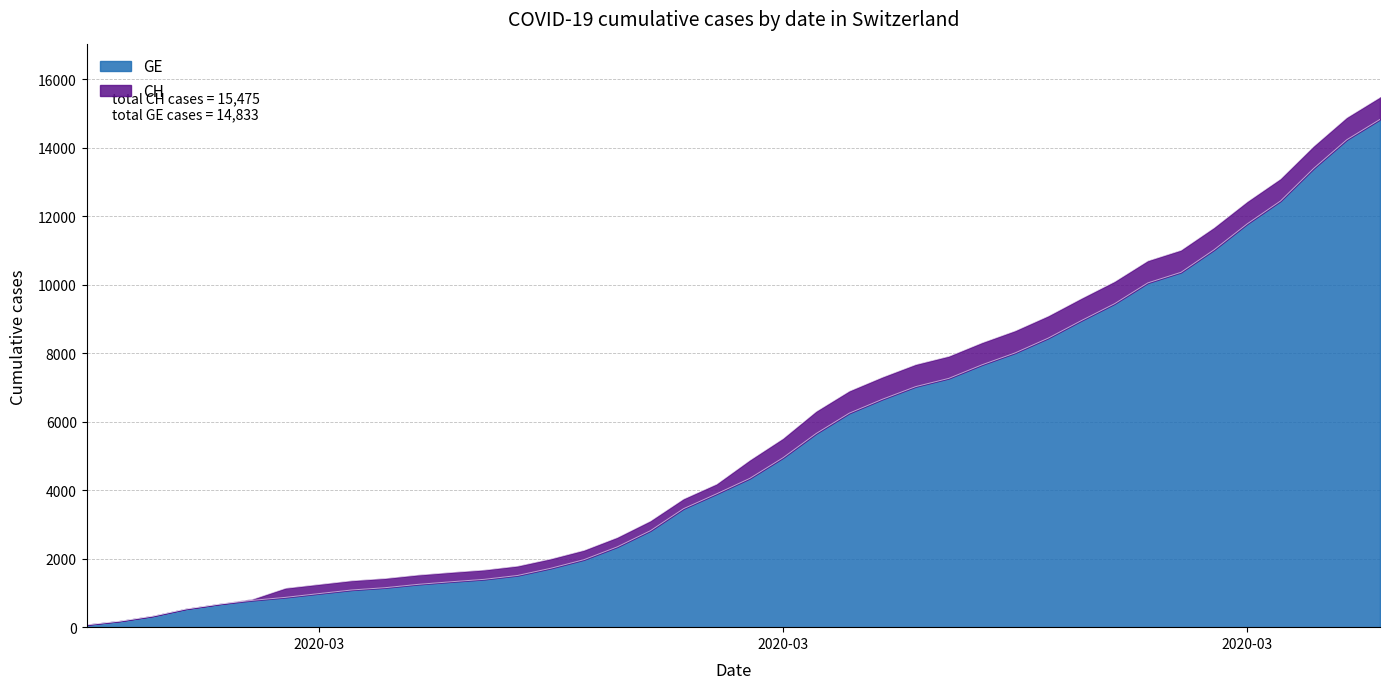

Rank the series by their maximum value, from highest to lowest.

CH, GE